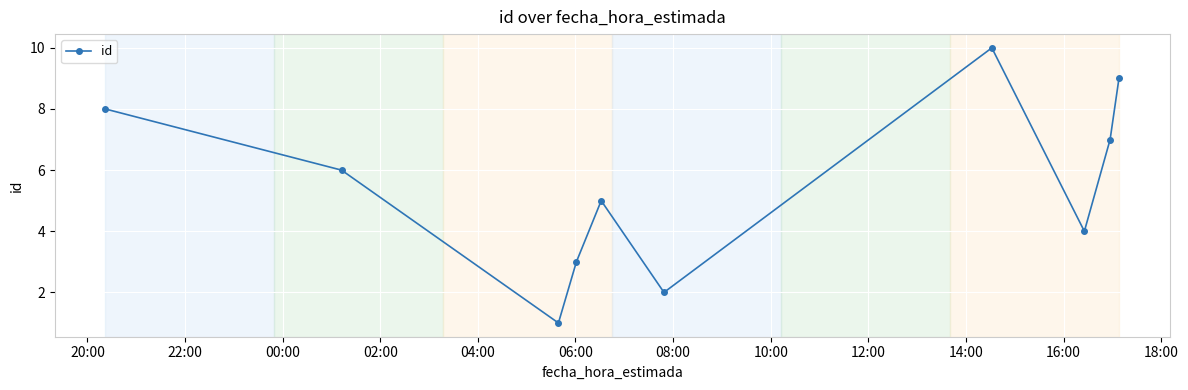

How many interior local valleys (lower than both neighbors) does the data have?

3